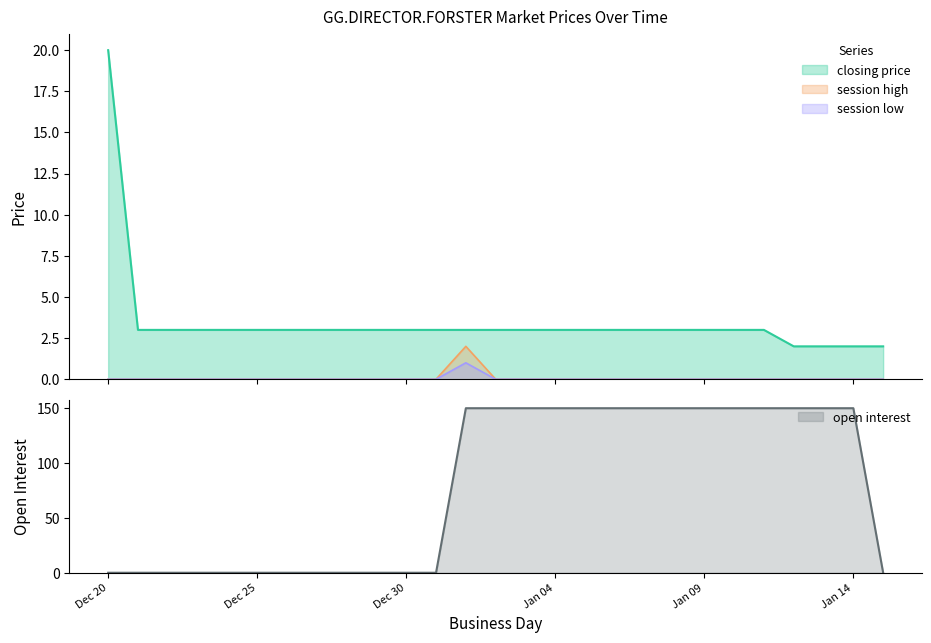

The value of open interest at 2004-12-27 is 0. True or false?

True